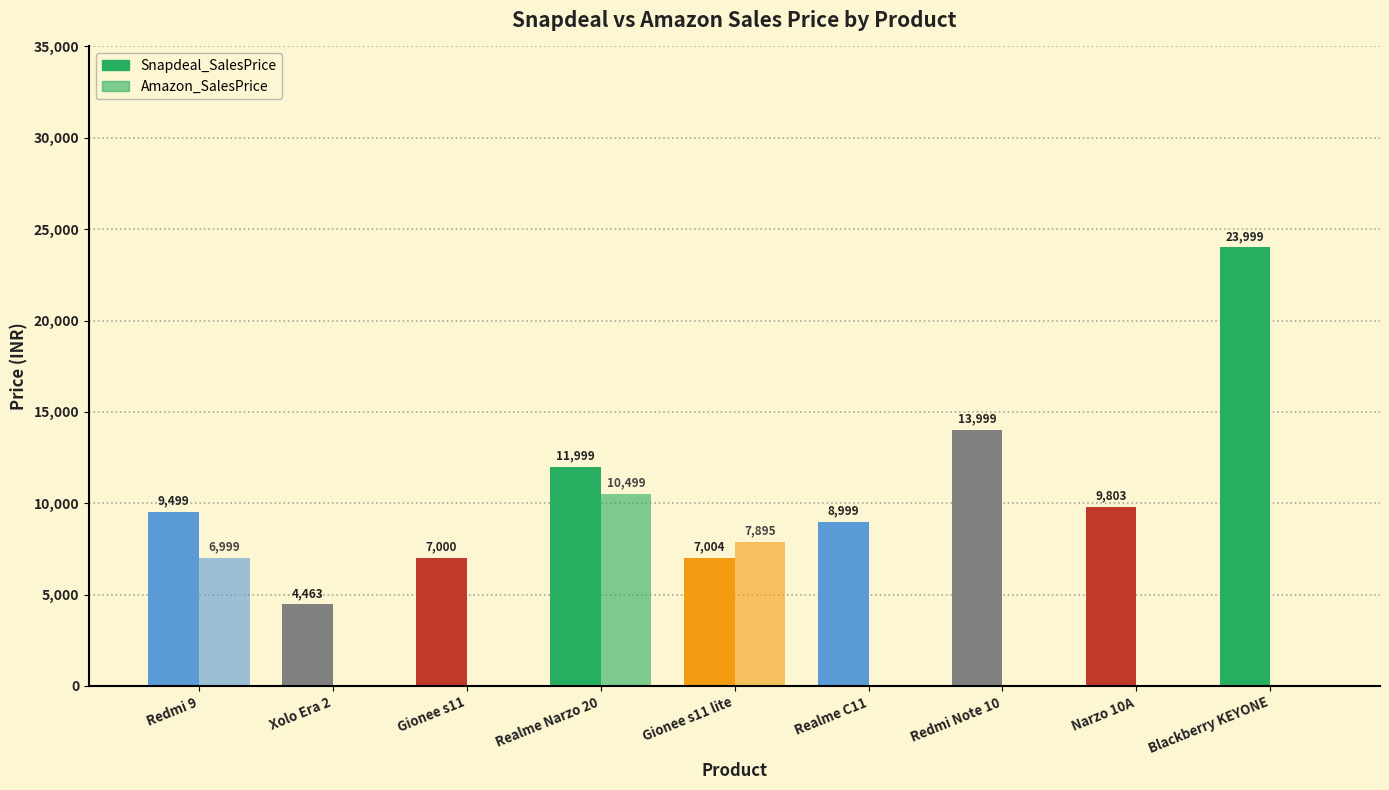

What position from the left is Redmi 9?

1